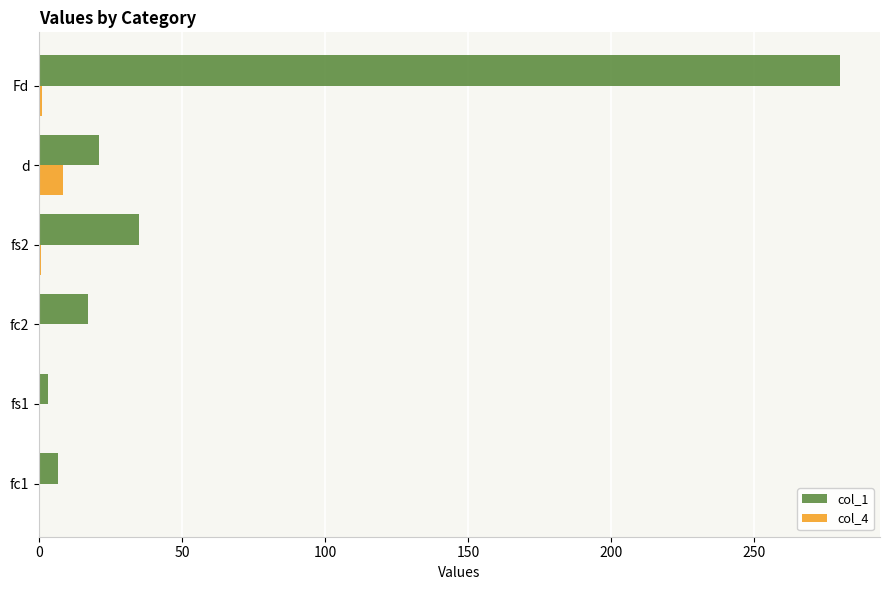

How many categories are shown in the chart?

6